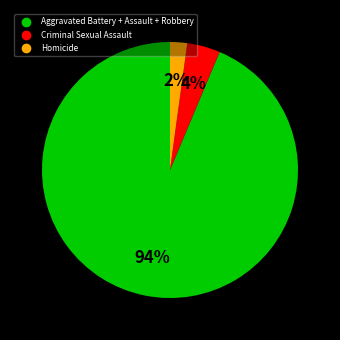

How many segments does this pie chart have?

3